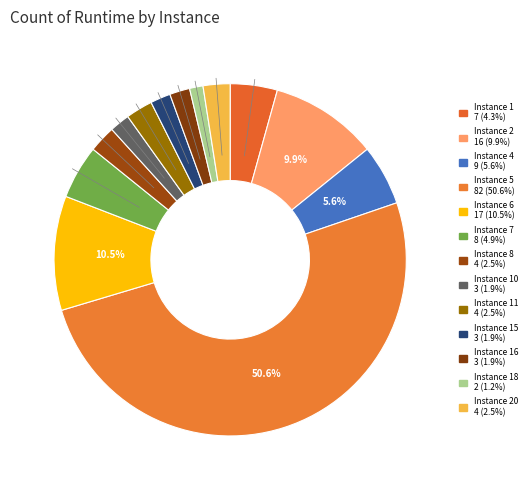

Is there a majority slice in this chart?

Yes